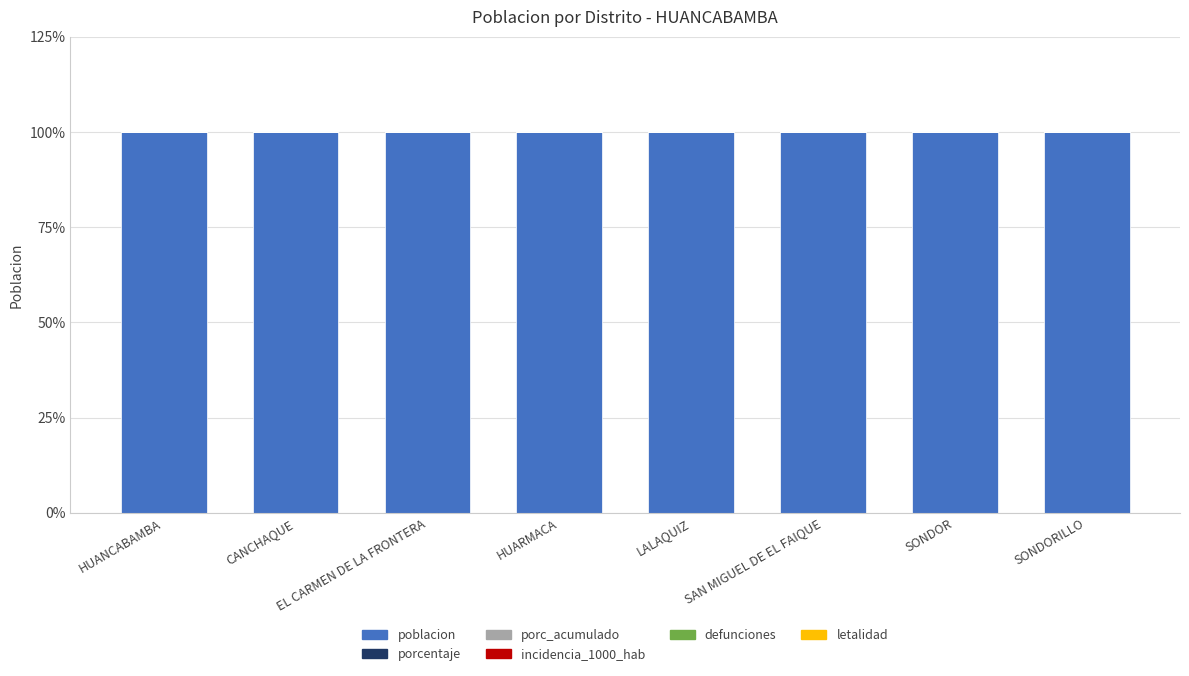

What are all the series names shown in the legend?

poblacion, porcentaje, porc_acumulado, incidencia_1000_hab, defunciones, letalidad